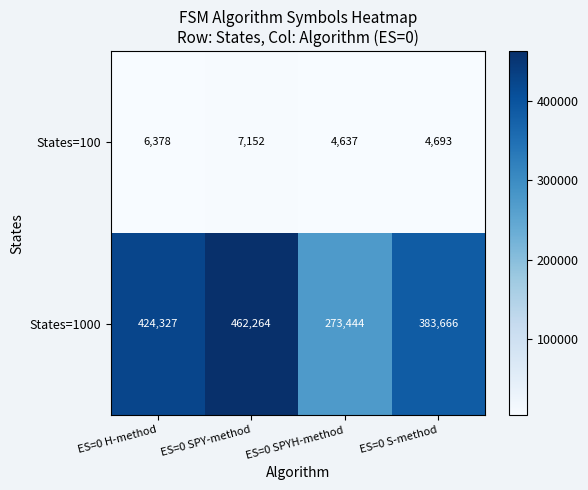

Rank the series by their average value, from highest to lowest.

States=1000, States=100